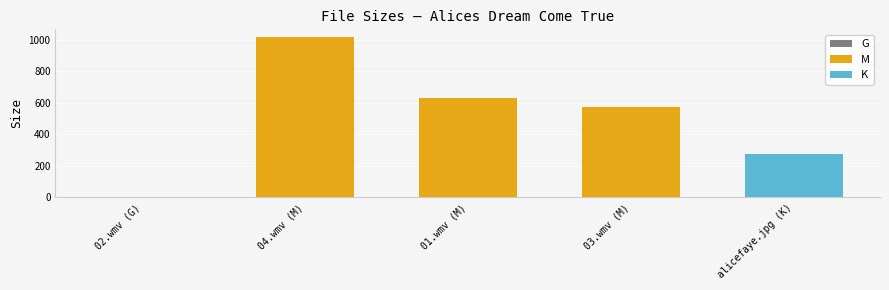

What is the sum of all values?

2497.6